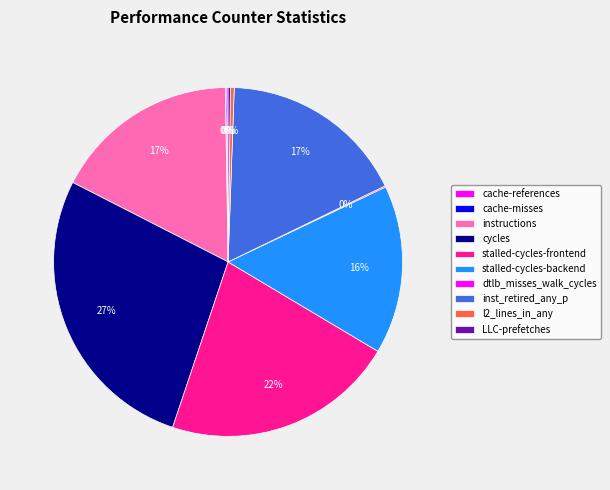

True or false: cycles accounts for 42% of the total.

False